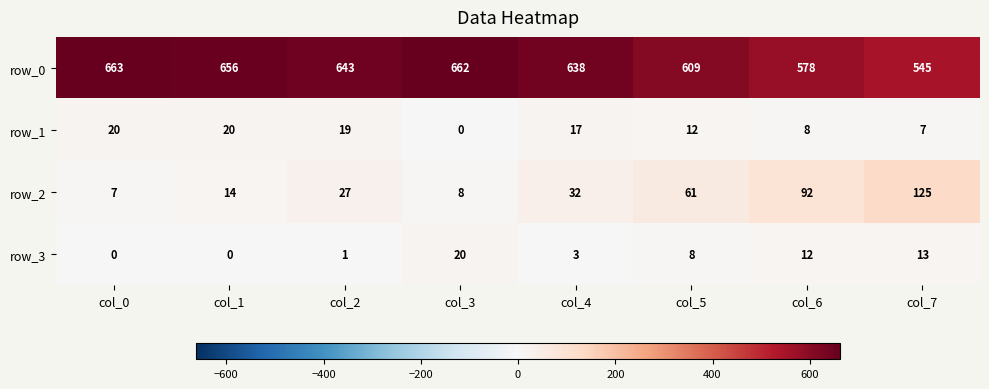

Count the number of categories in the chart.

8